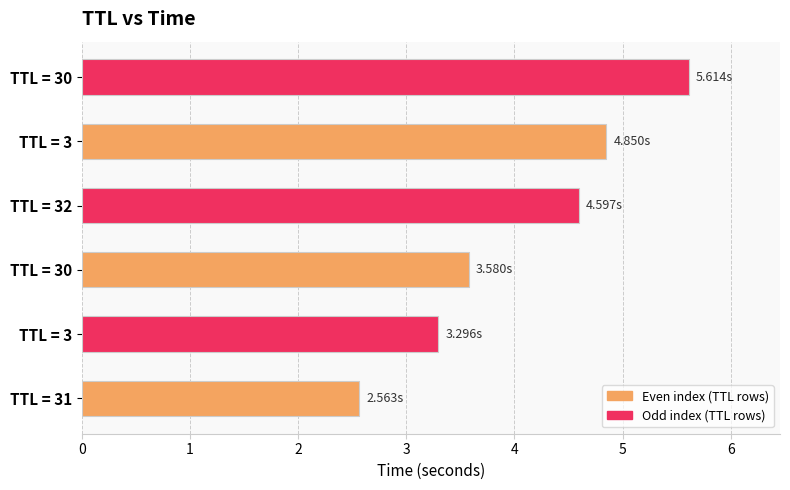

How many bars are there in total?

6